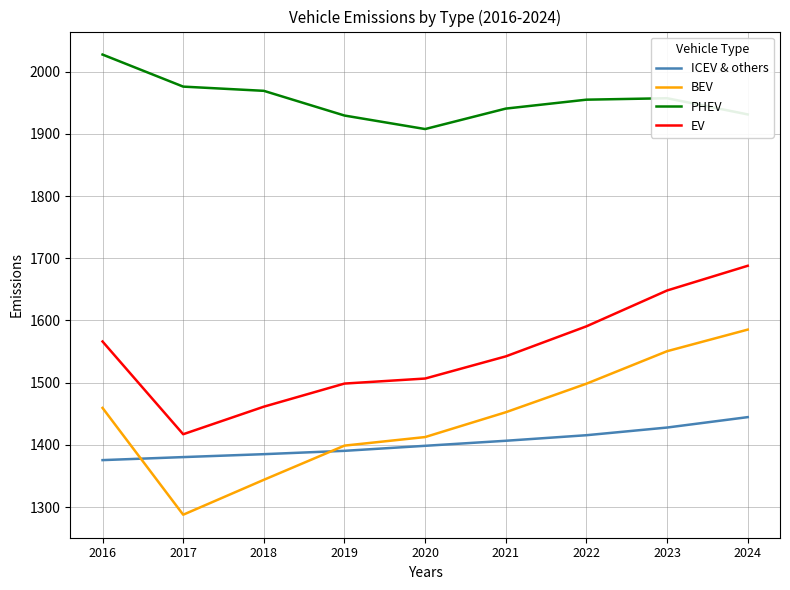

True or false: ICEV & others and EV cross at least once.

False